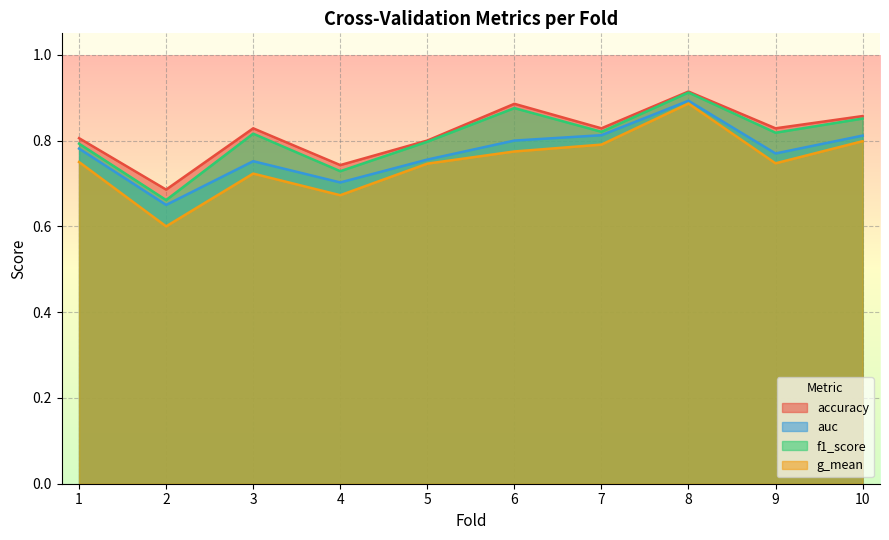

Which label corresponds to the smallest value in the chart?

2